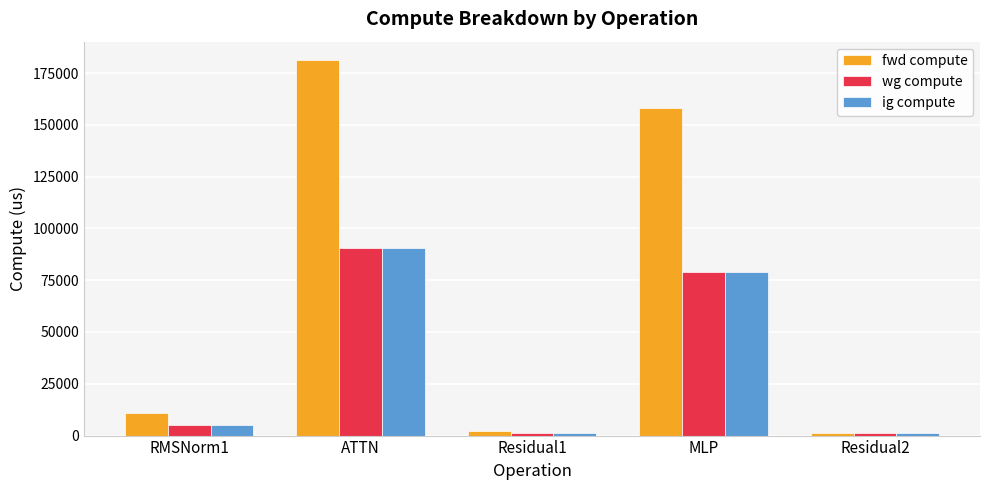

Reading right to left, list all the values displayed in this chart.

fwd compute: 1056.8	157943.1	2113.6	181071.2	10675.0
wg compute: 1056.8	78971.5	1056.8	90535.6	5337.5
ig compute: 1056.8	78971.5	1056.8	90535.6	5337.5